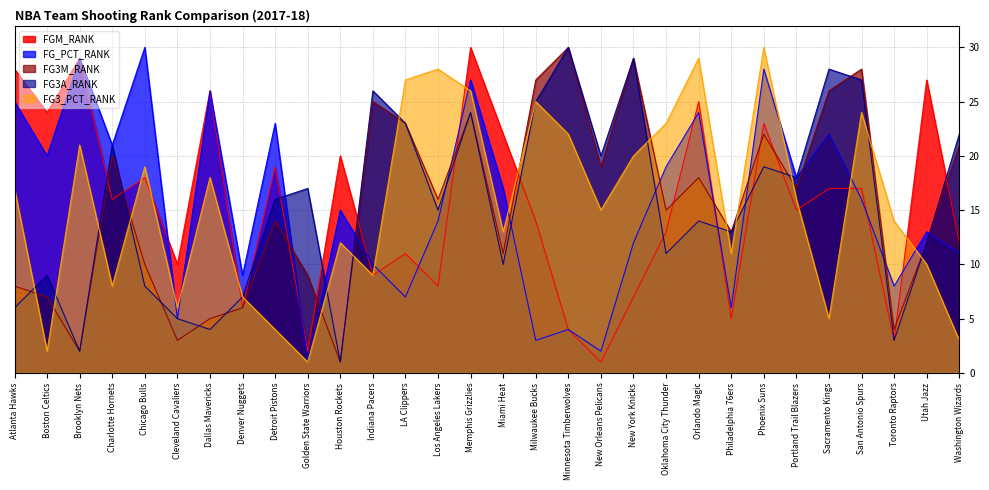

Where is FG3A_RANK nearest to the value 15?

Los Angeles Lakers